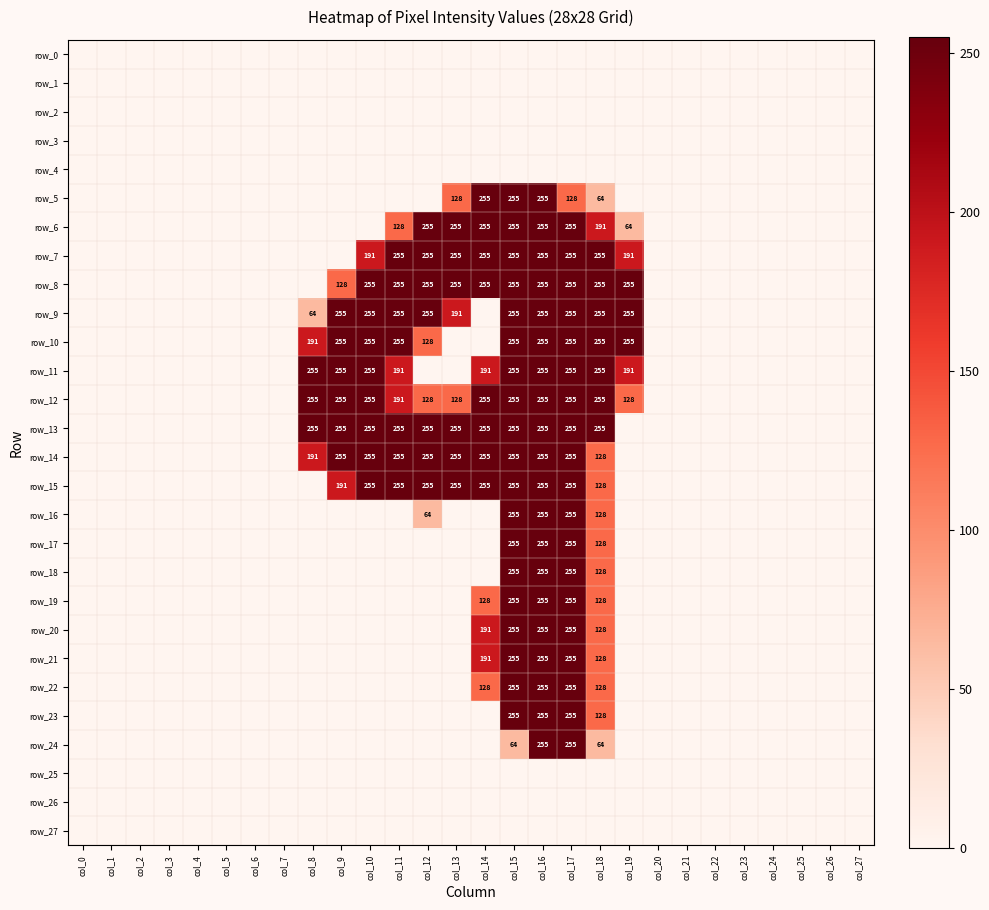

The value of row_18 at col_21 is 0. True or false?

True